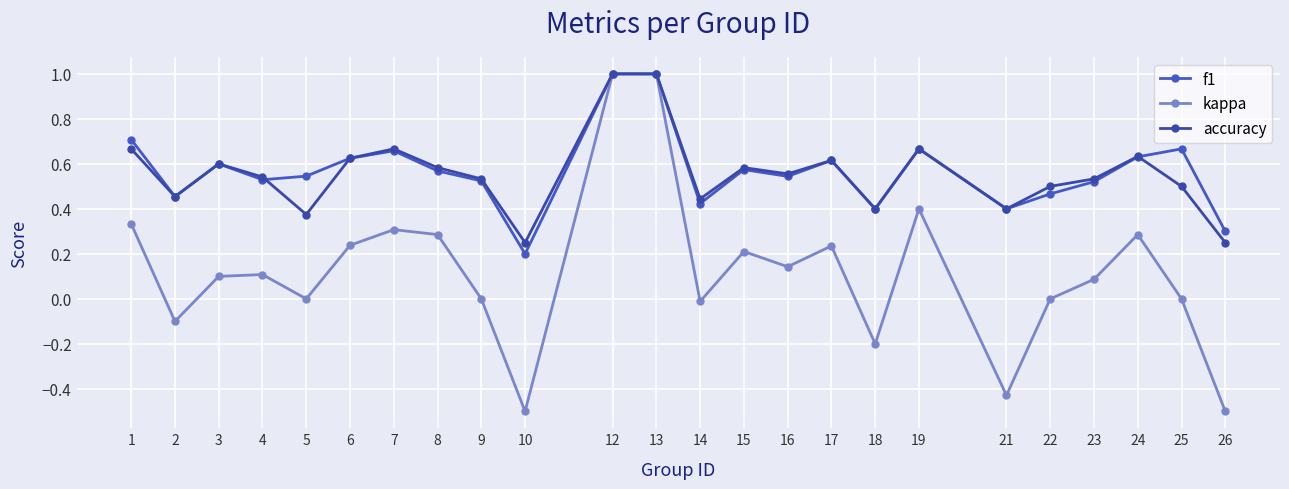

True or false: f1 has a value of 0.3 at 17.

False